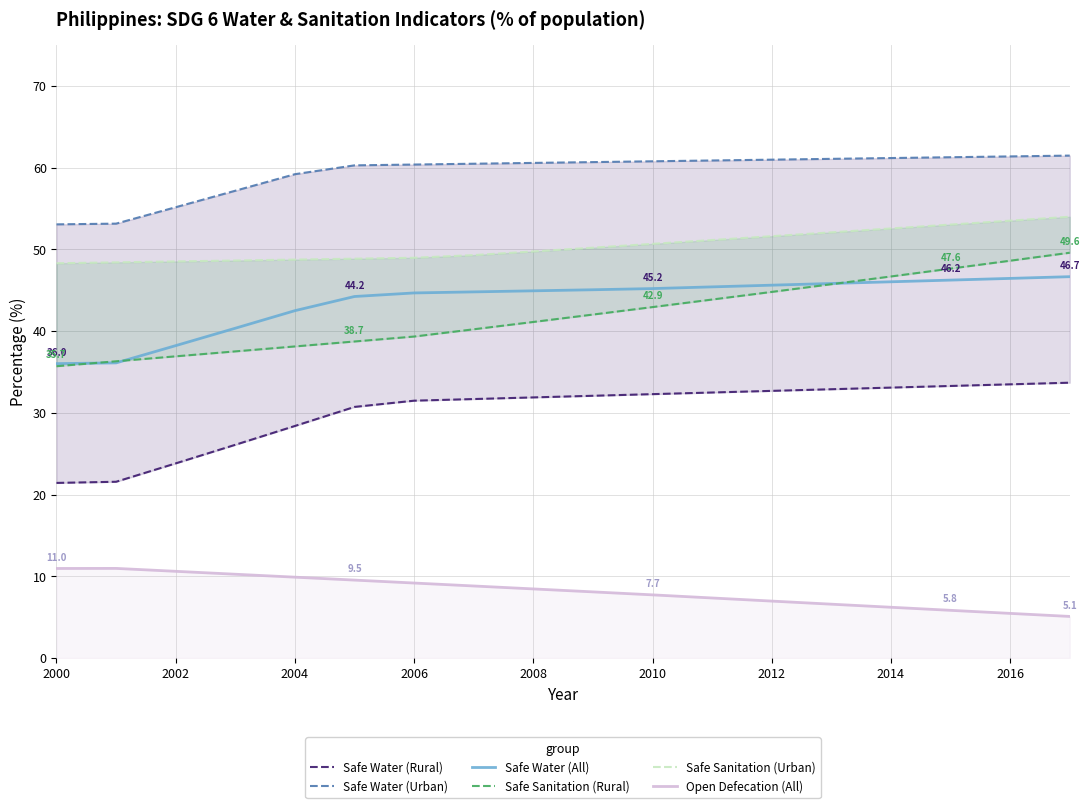

True or false: Safe Sanitation (Rural) and Safe Sanitation (Urban) intersect in this chart.

False